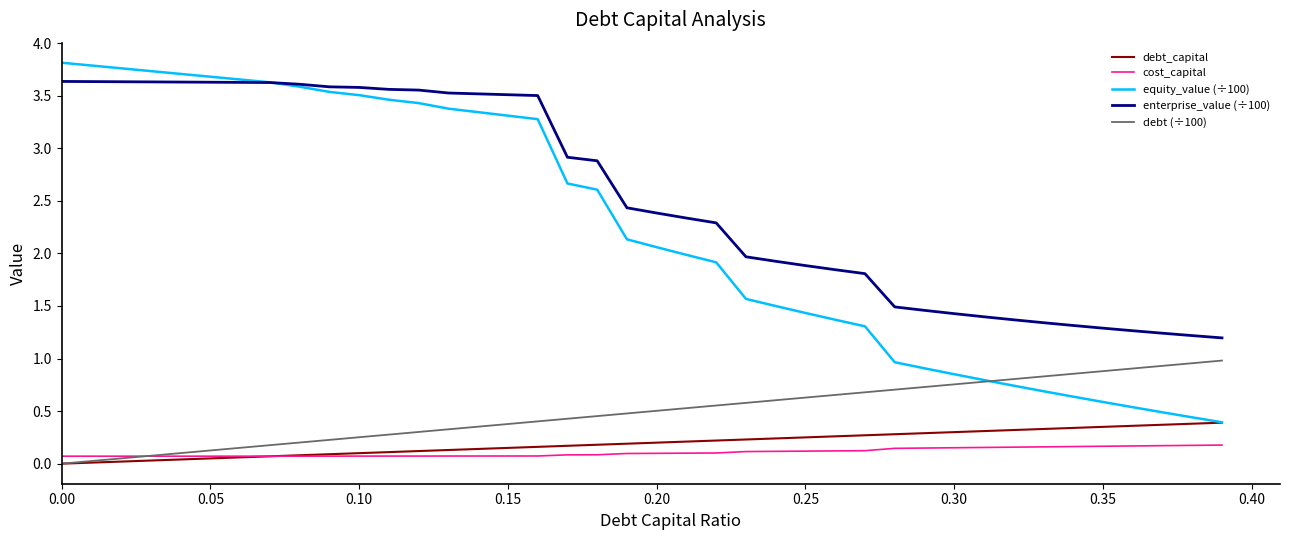

Rank the series by their maximum value, from lowest to highest.

cost_capital, debt_capital, debt (÷100), enterprise_value (÷100), equity_value (÷100)